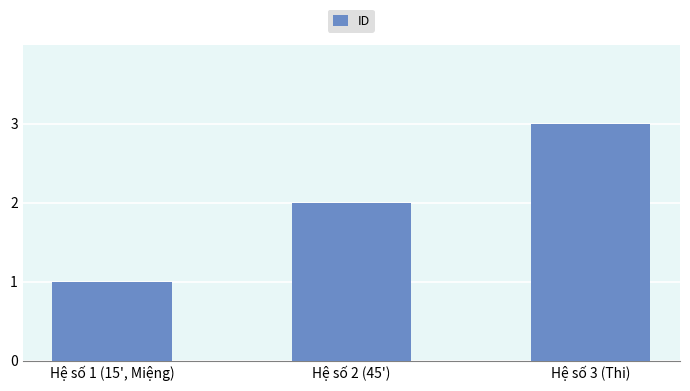

The chart shows a value of 1 at Hệ số 1 (15', Miệng). True or false?

True